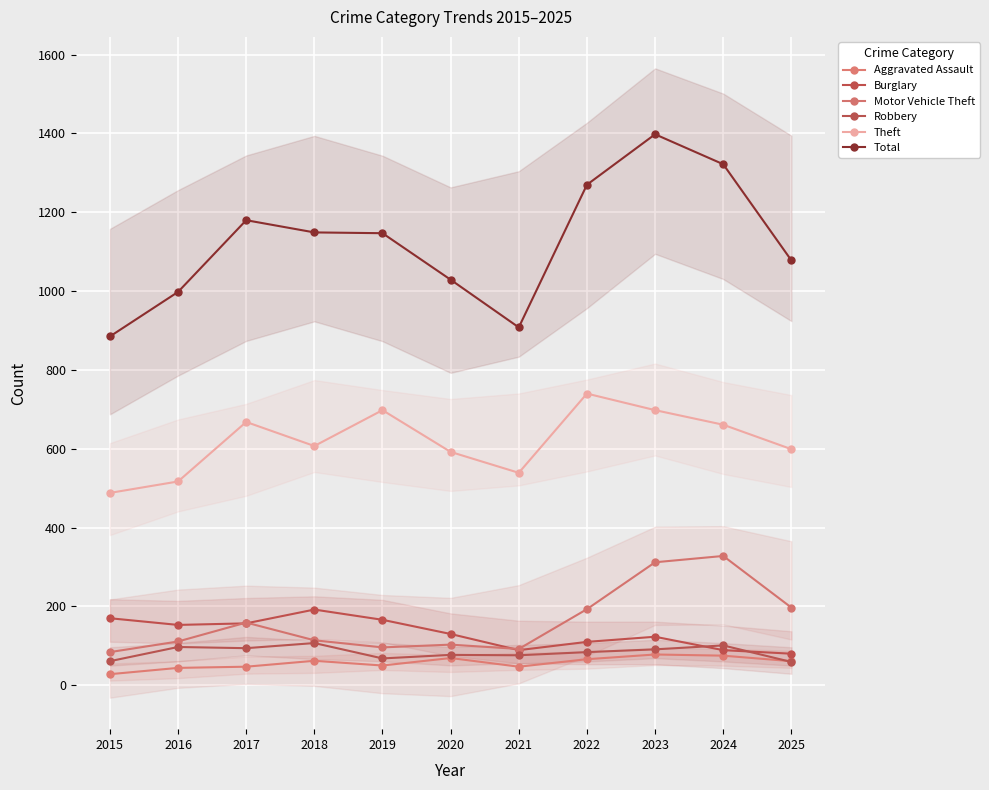

List the labels in order of Motor Vehicle Theft value, smallest first.

2015, 2021, 2019, 2020, 2016, 2018, 2017, 2022, 2025, 2023, 2024